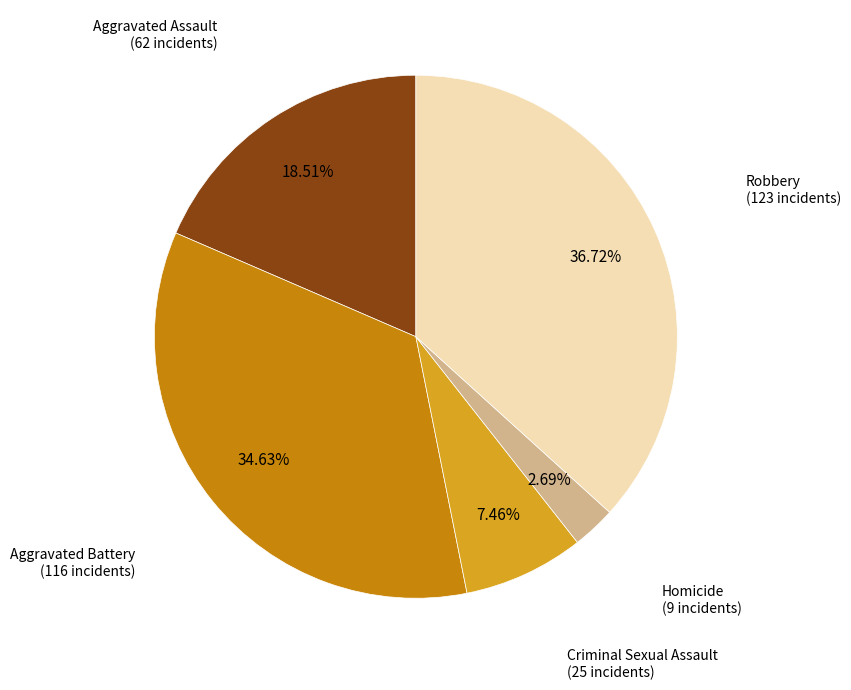

Does any single category account for the majority?

No